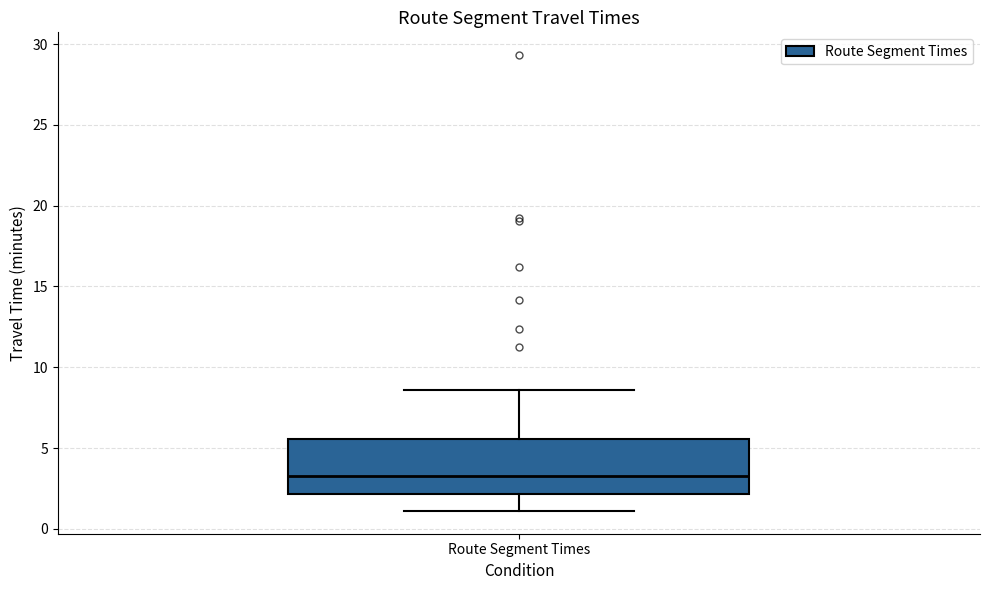

Where does the lower whisker of the box for Route Segment Times end on the y-axis? The values are not printed on the chart, so give them approximately, as read against the axis.

1.0